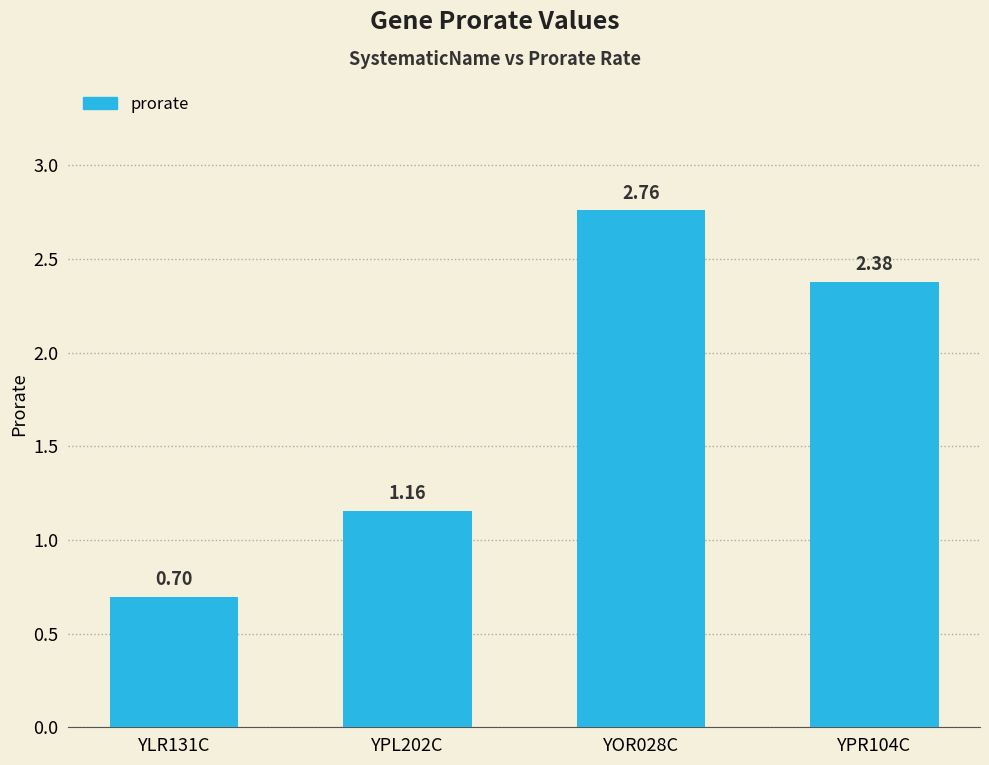

Count the number of values greater than 2.

2